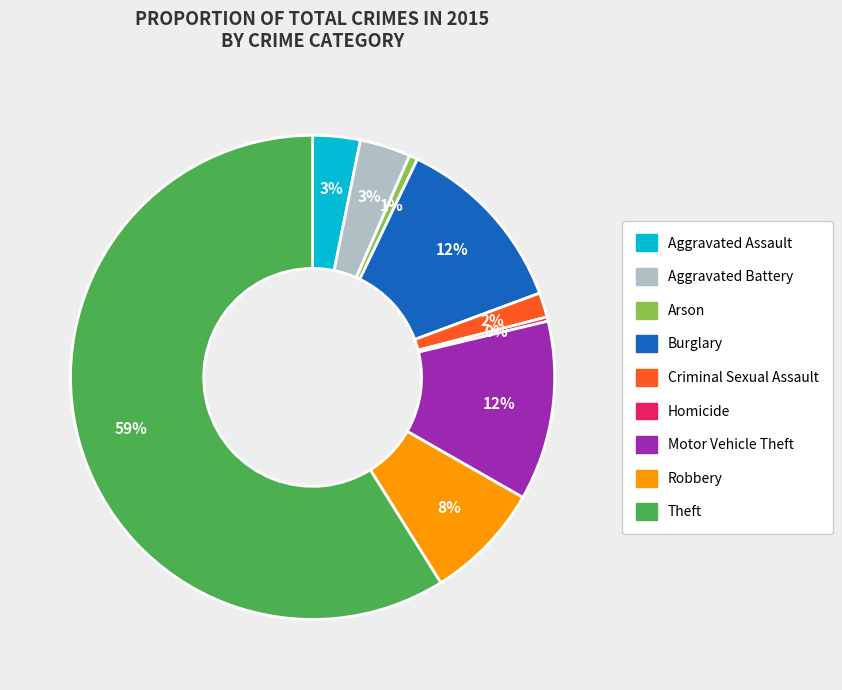

Count the number of slices in the pie.

9